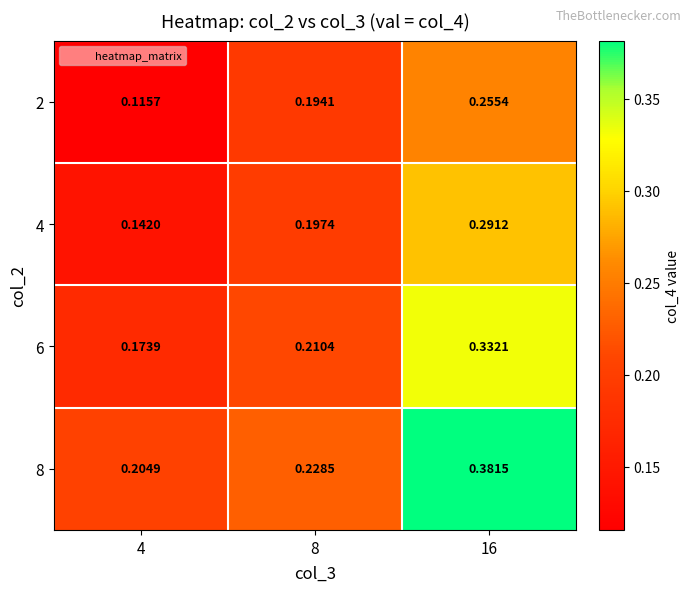

Is the value of 2 at 4 greater than the value of 8 at 16?

No